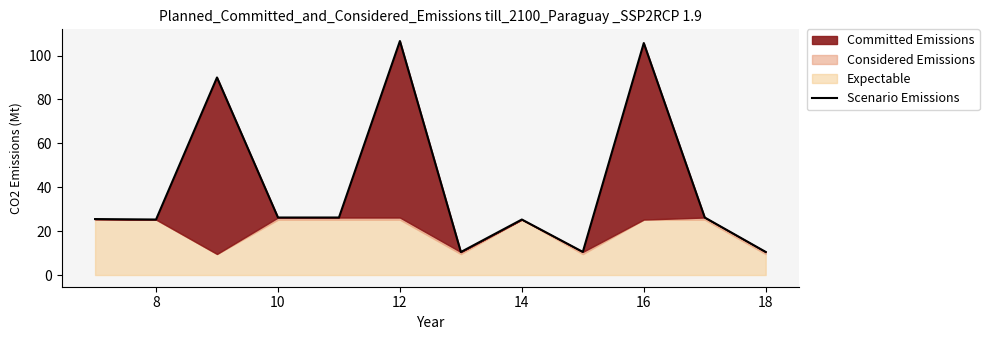

What is the maximum value shown in the chart?

106.6